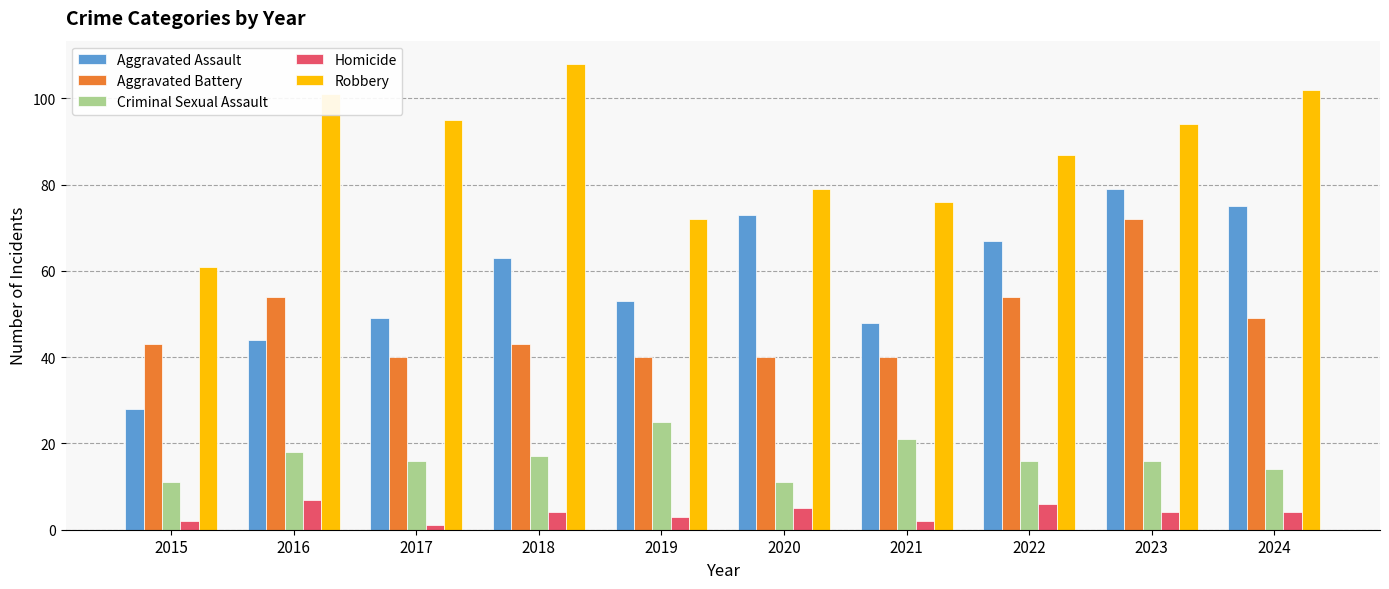

What is the total value across all series at 2019?

193